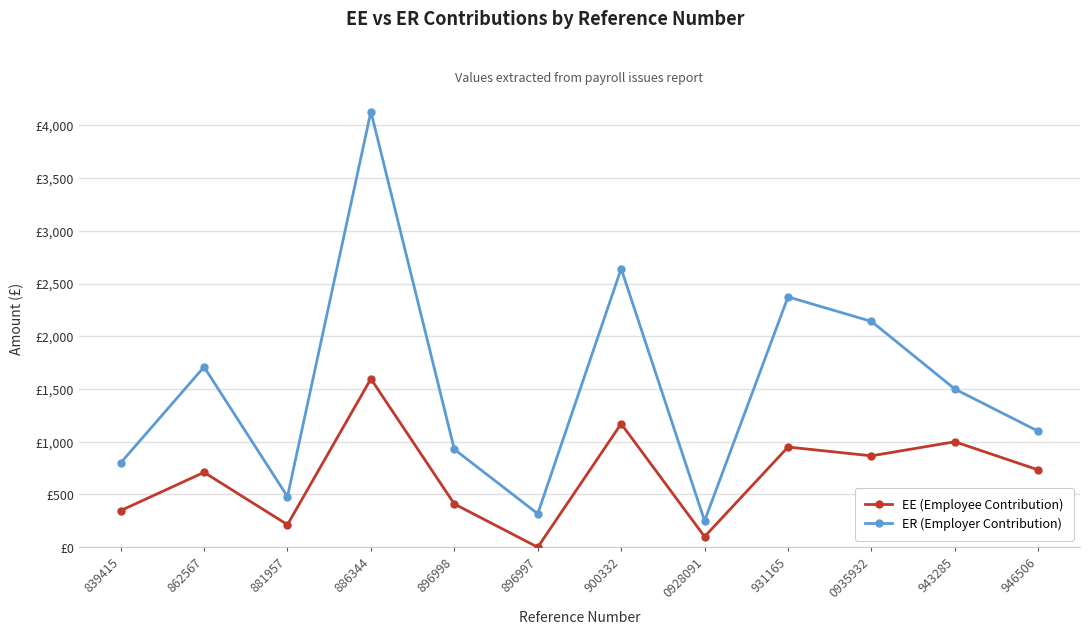

What is the sum of the EE (Employee Contribution) values at 886344 and 862567?

2306.8